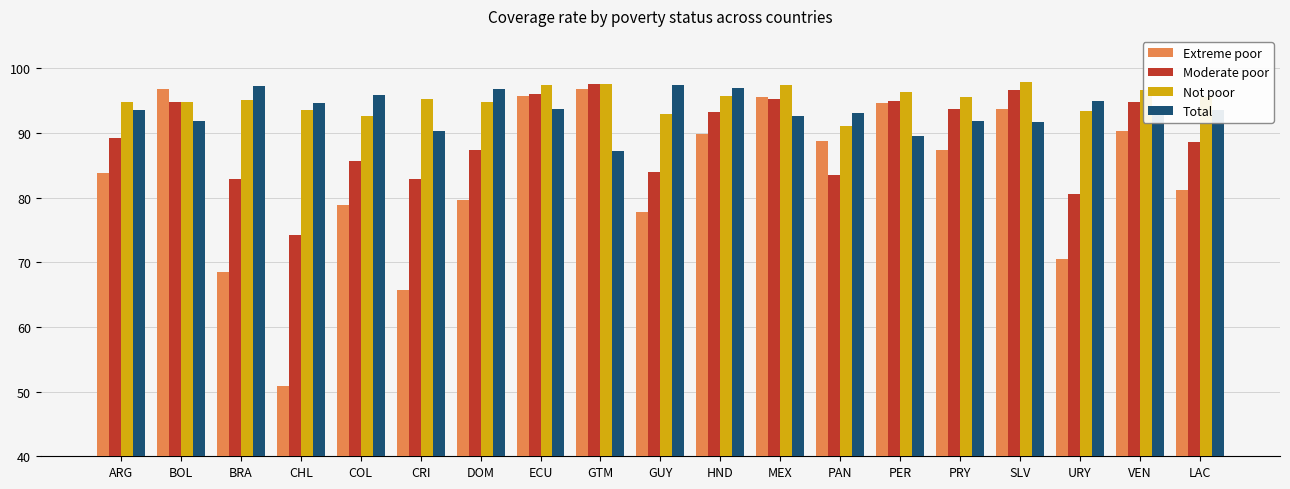

Is it true that Moderate poor equals 132.2 at DOM?

False